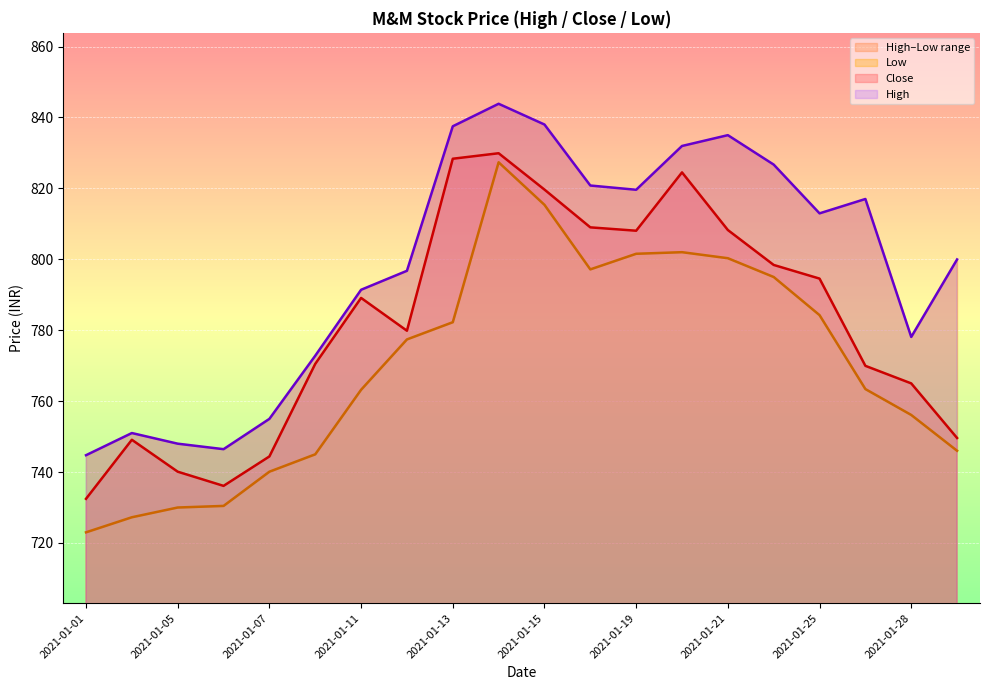

Is it true that Low equals 239.1 at 2021-01-20?

False